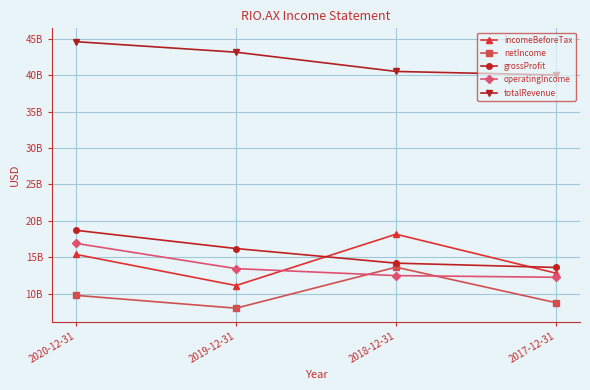

What is the greatest value displayed?

44.6